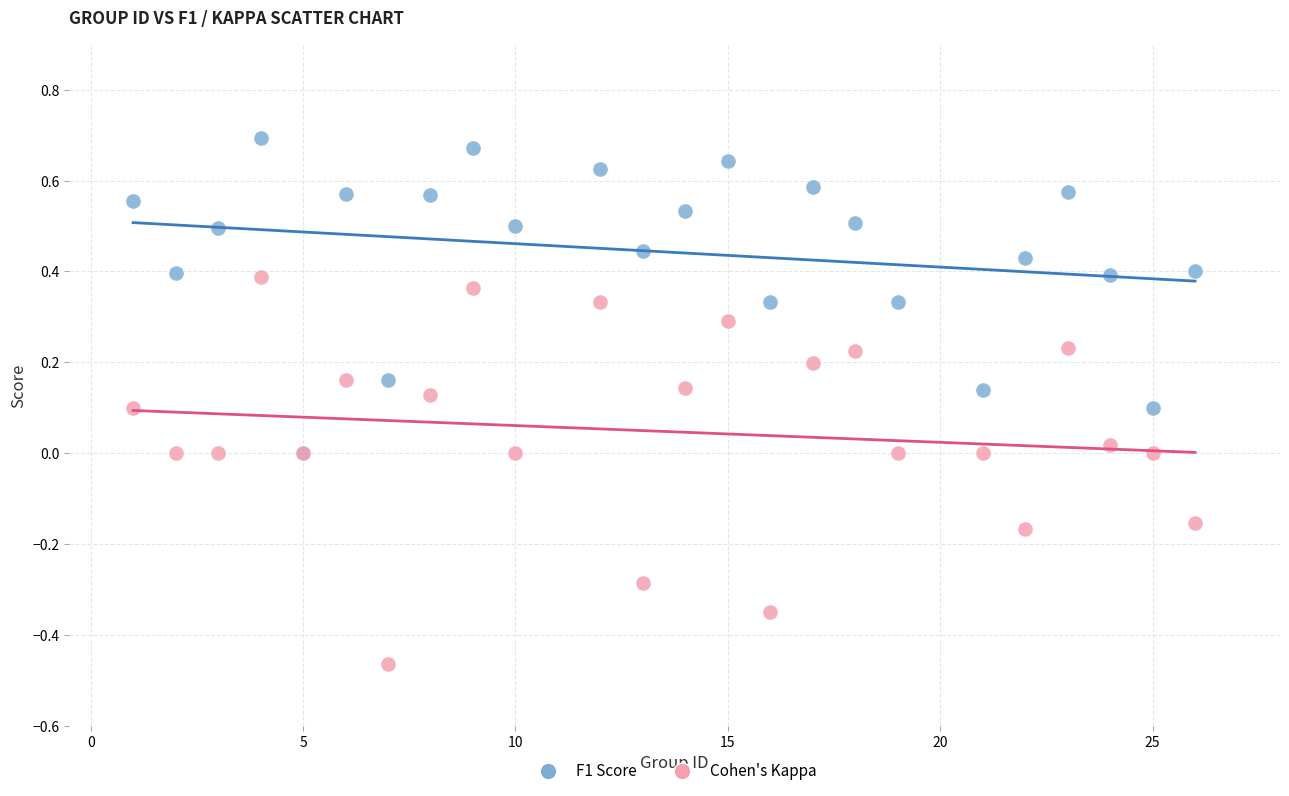

What are all the series names shown in the legend?

F1 Score, Cohen's Kappa